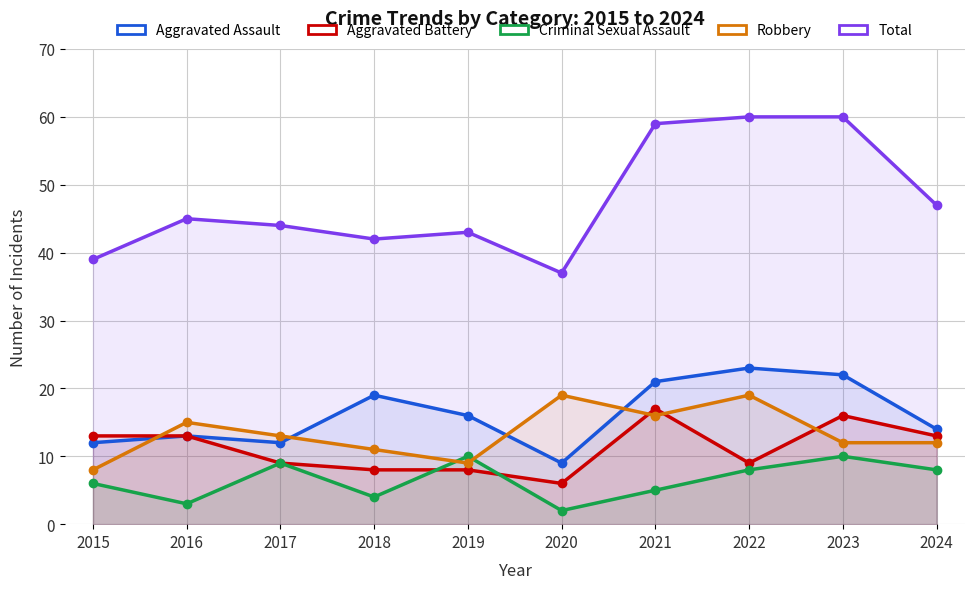

List the series in order of their peak value, lowest first.

Criminal Sexual Assault, Aggravated Battery, Robbery, Aggravated Assault, Total